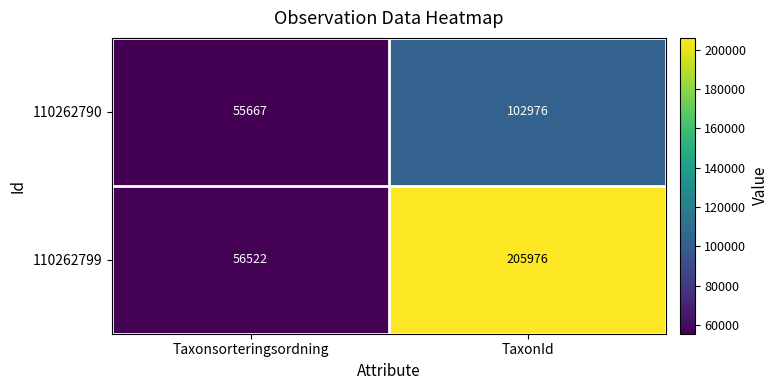

Rank the series by their average value, from highest to lowest.

110262799, 110262790